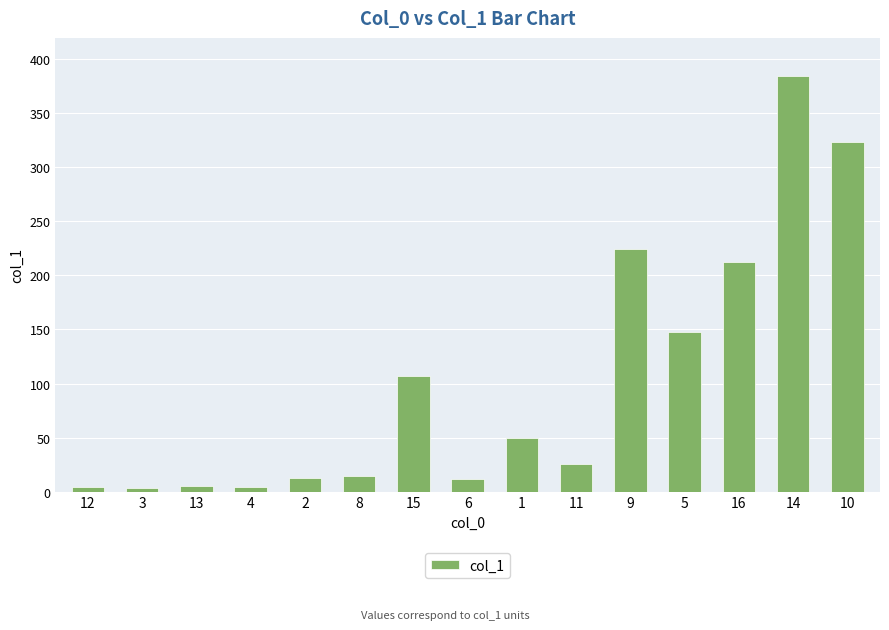

Count the number of data series in this chart.

1